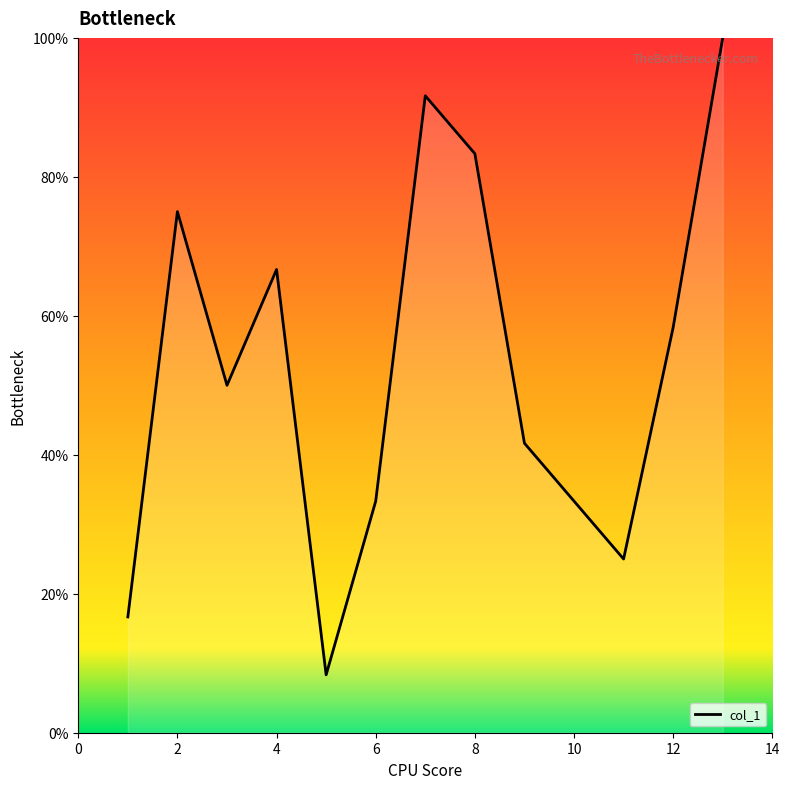

What is the smallest value displayed?

8.3